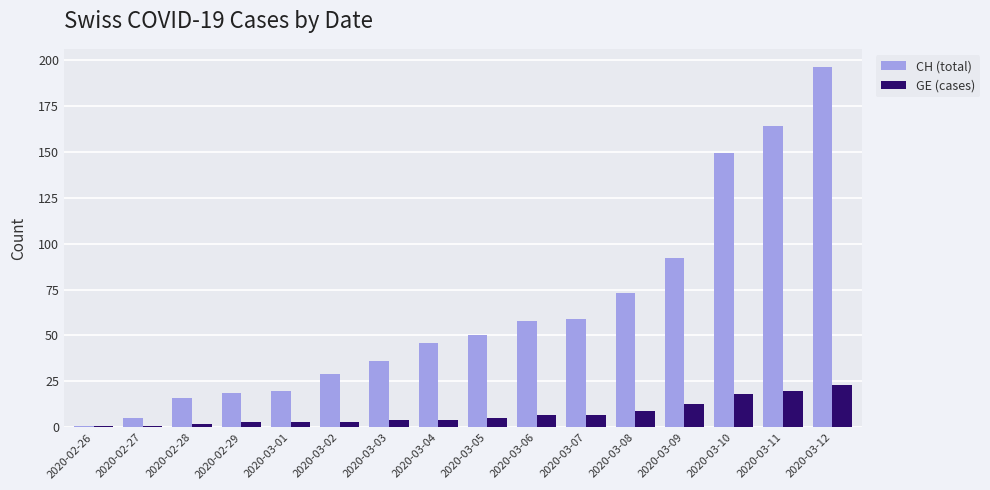

Rank the series by their maximum value, from highest to lowest.

CH (total), GE (cases)